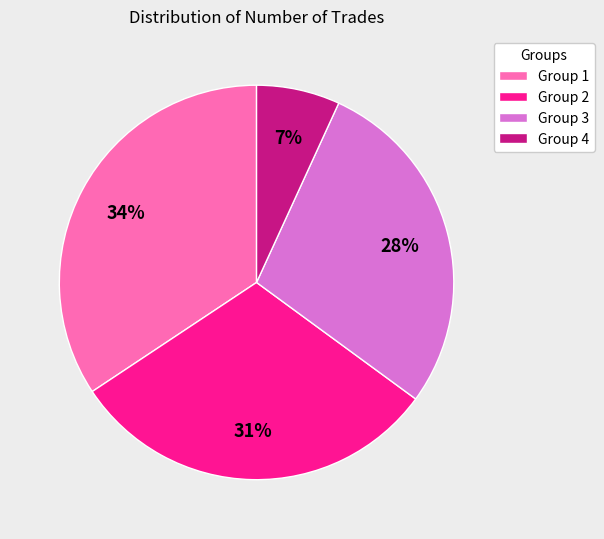

Do Group 2 and Group 1 together represent more than half of the pie?

Yes